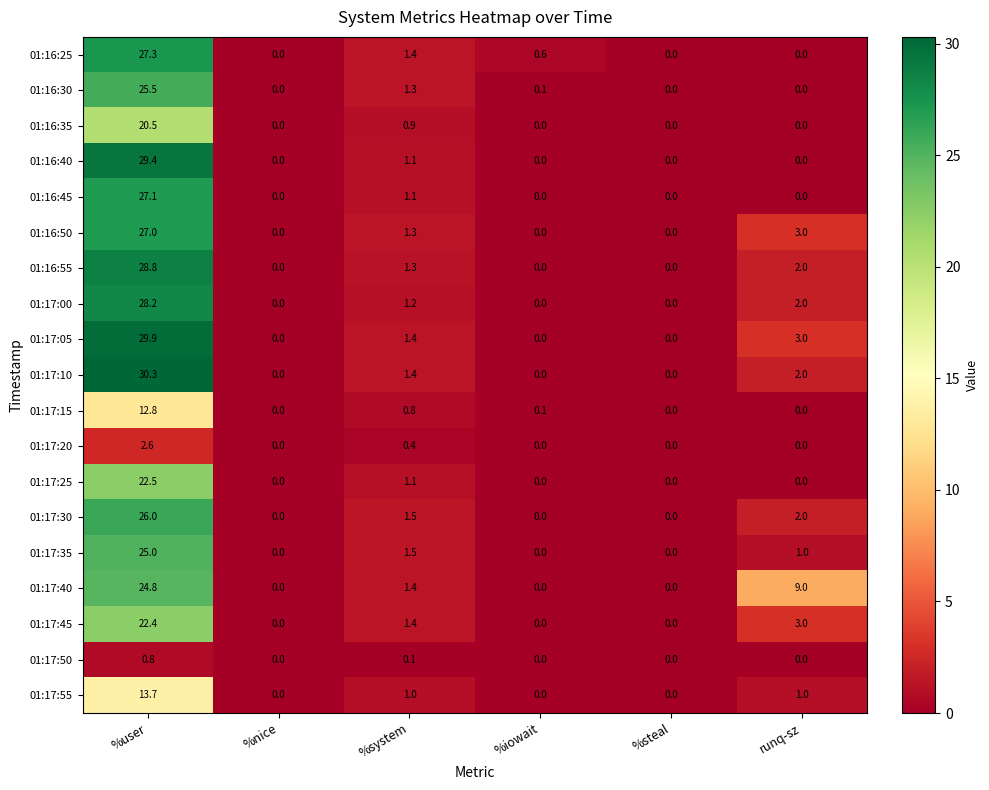

List the series in order of their peak value, lowest first.

01:17:50, 01:17:20, 01:17:15, 01:17:55, 01:16:35, 01:17:45, 01:17:25, 01:17:40, 01:17:35, 01:16:30, 01:17:30, 01:16:50, 01:16:45, 01:16:25, 01:17:00, 01:16:55, 01:16:40, 01:17:05, 01:17:10